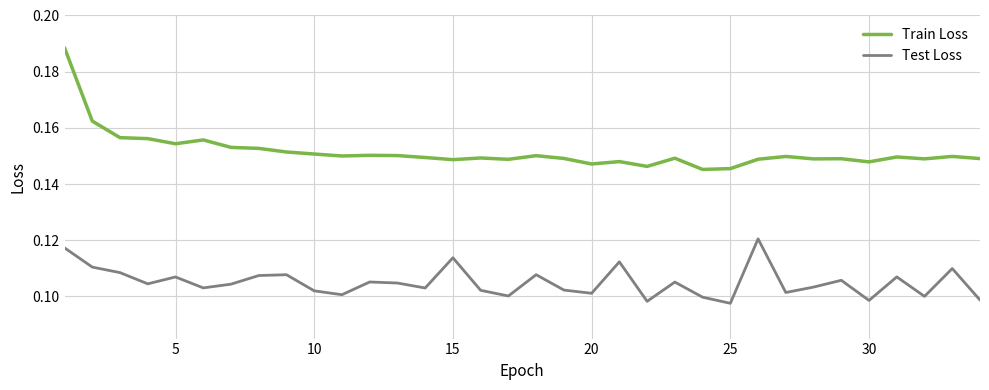

Which series has the largest total across all categories?

Train Loss